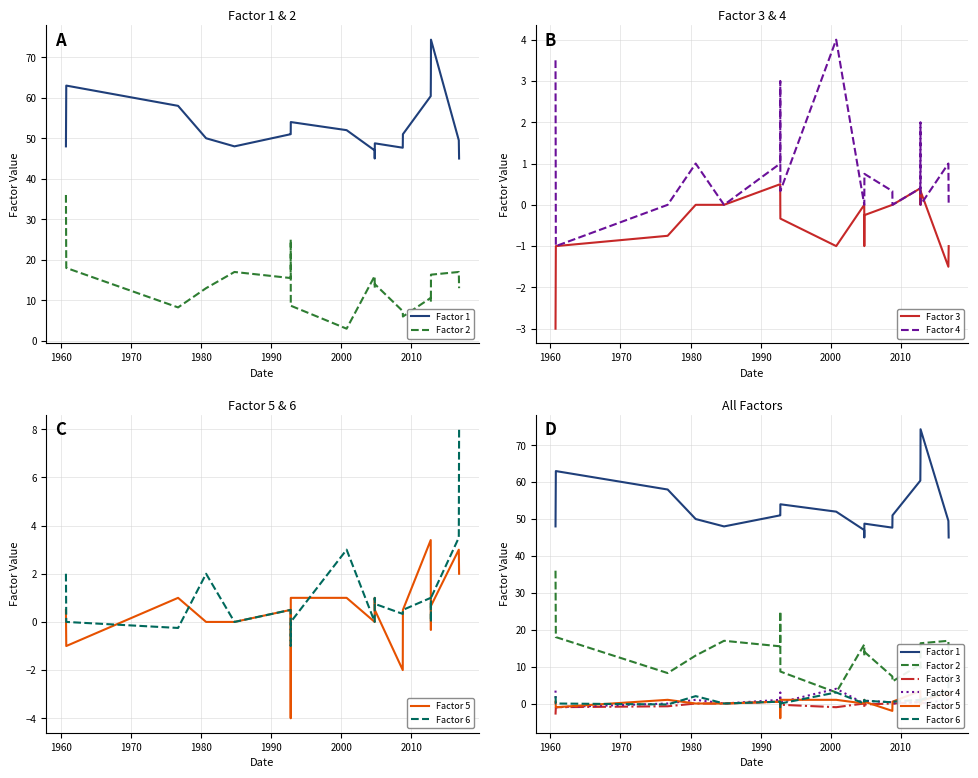

Which series ends up on top after the final intersection of Factor 3 and Factor 4?

Factor 4